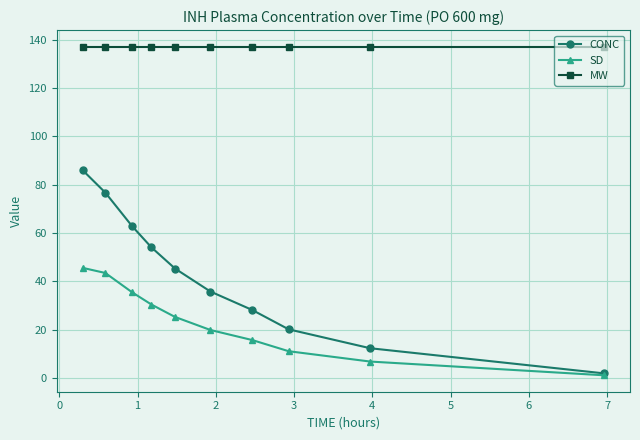

What is the difference between the maximum and minimum values in the CONC series?

84.0